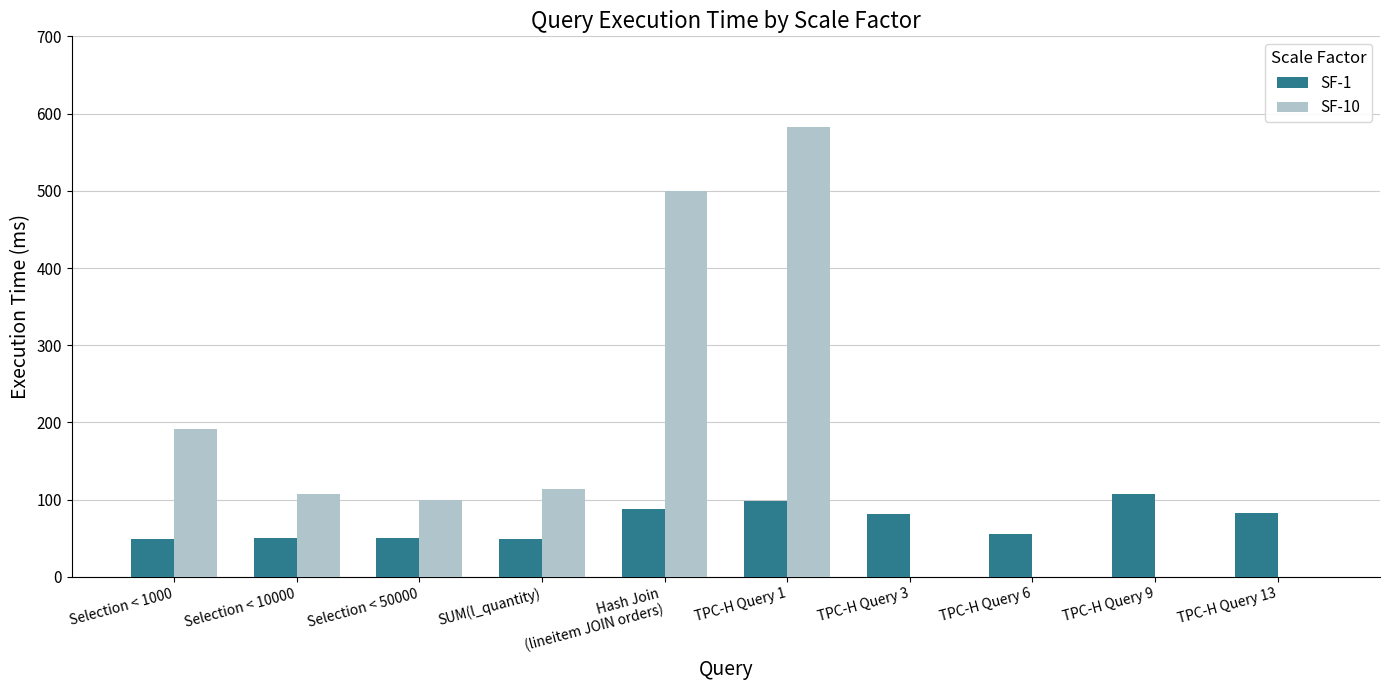

Which series has the largest range (max minus min)?

SF-10